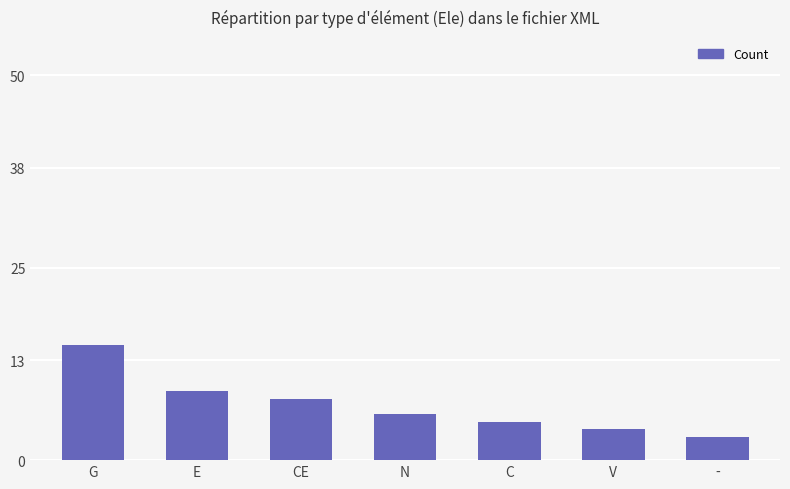

At which category does the chart reach its minimum across all series?

-